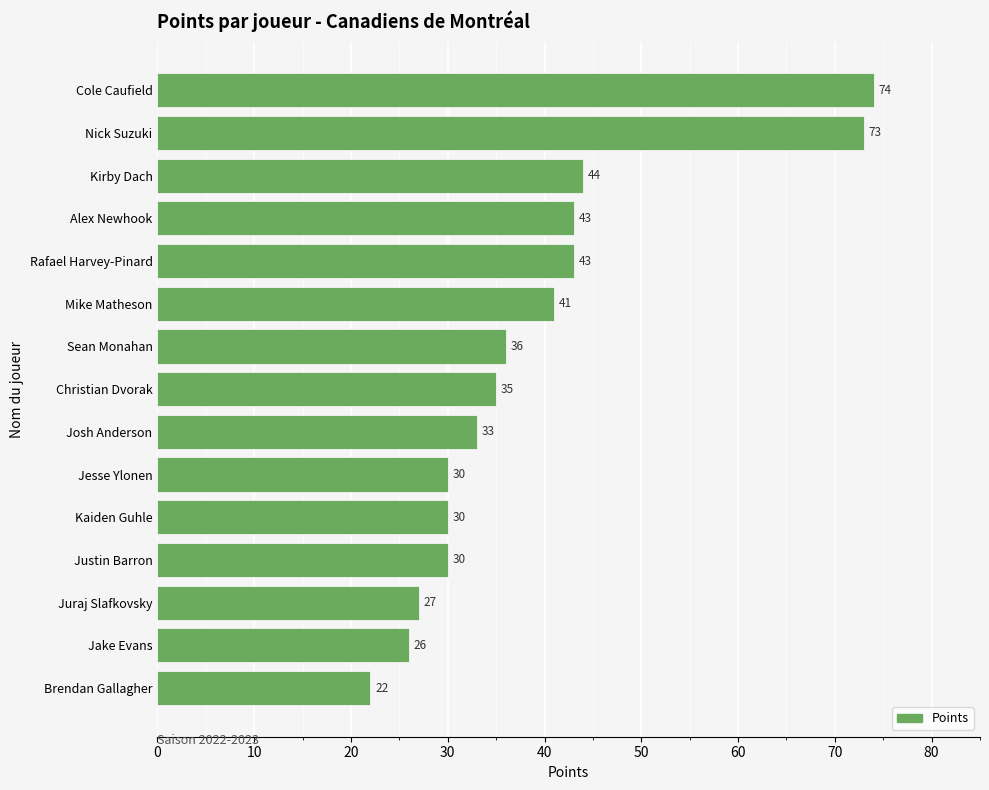

What is the minimum value shown in the chart?

22